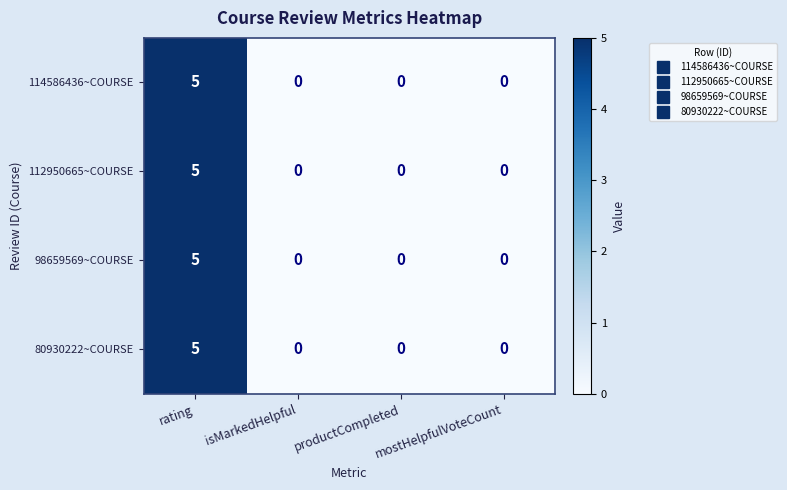

The 114586436~COURSE series shows -3 at mostHelpfulVoteCount. True or false?

False